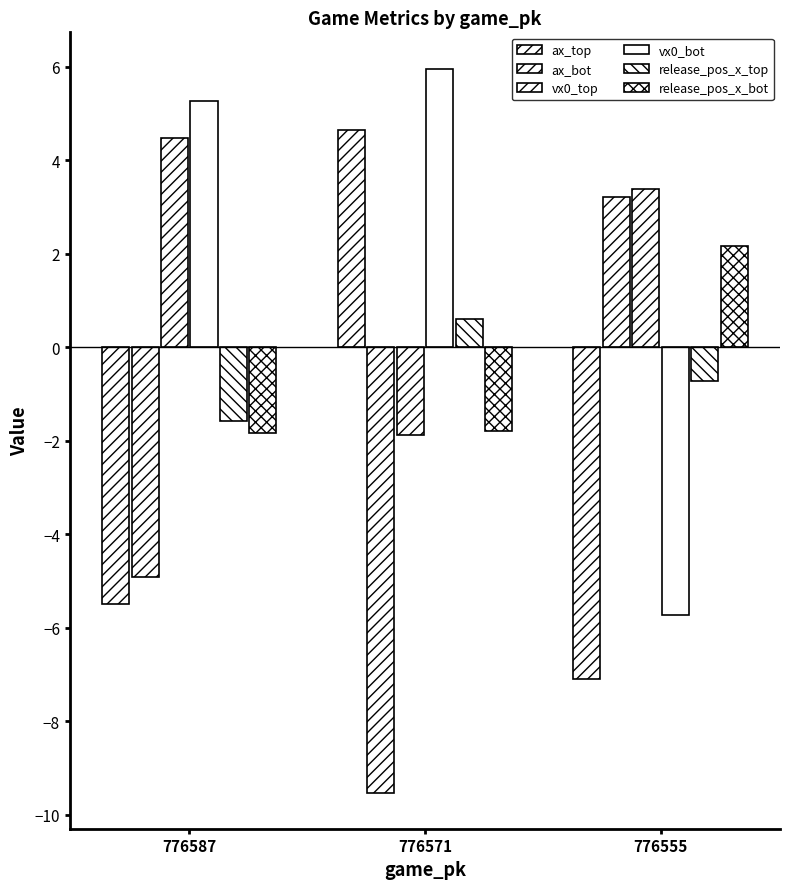

How many values in vx0_bot are above zero?

2